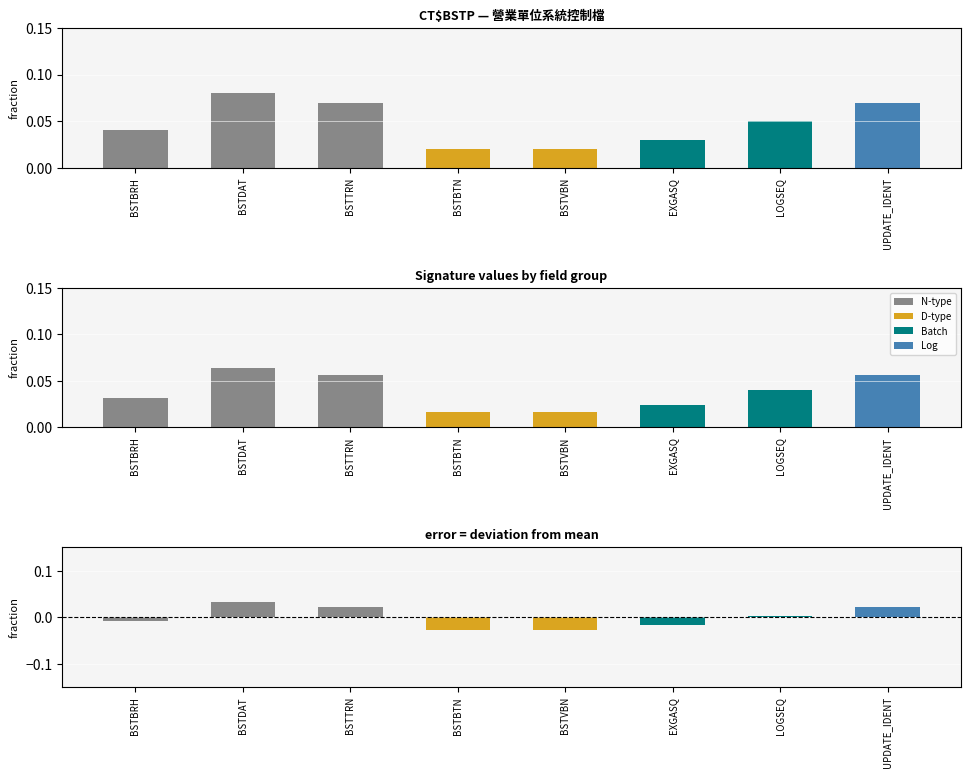

Count the number of categories in the chart.

8